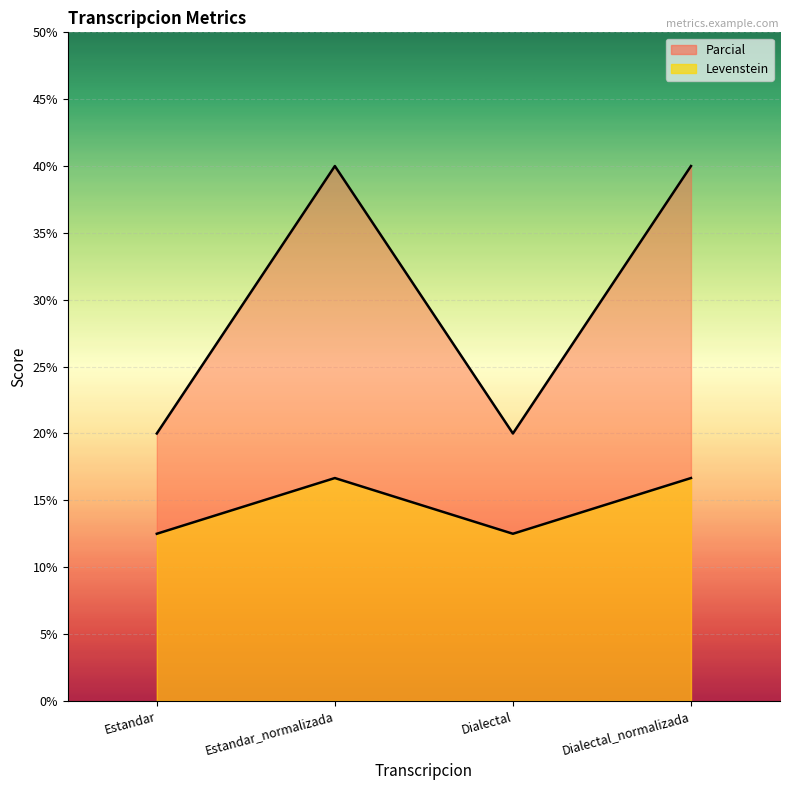

Does the chart display data point markers on the line(s)?

No